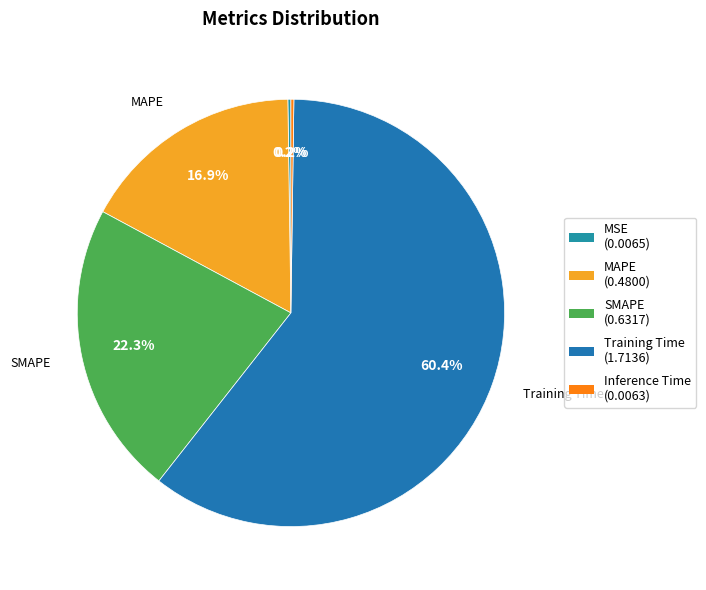

Is it true that MAPE is 6% of the pie?

False